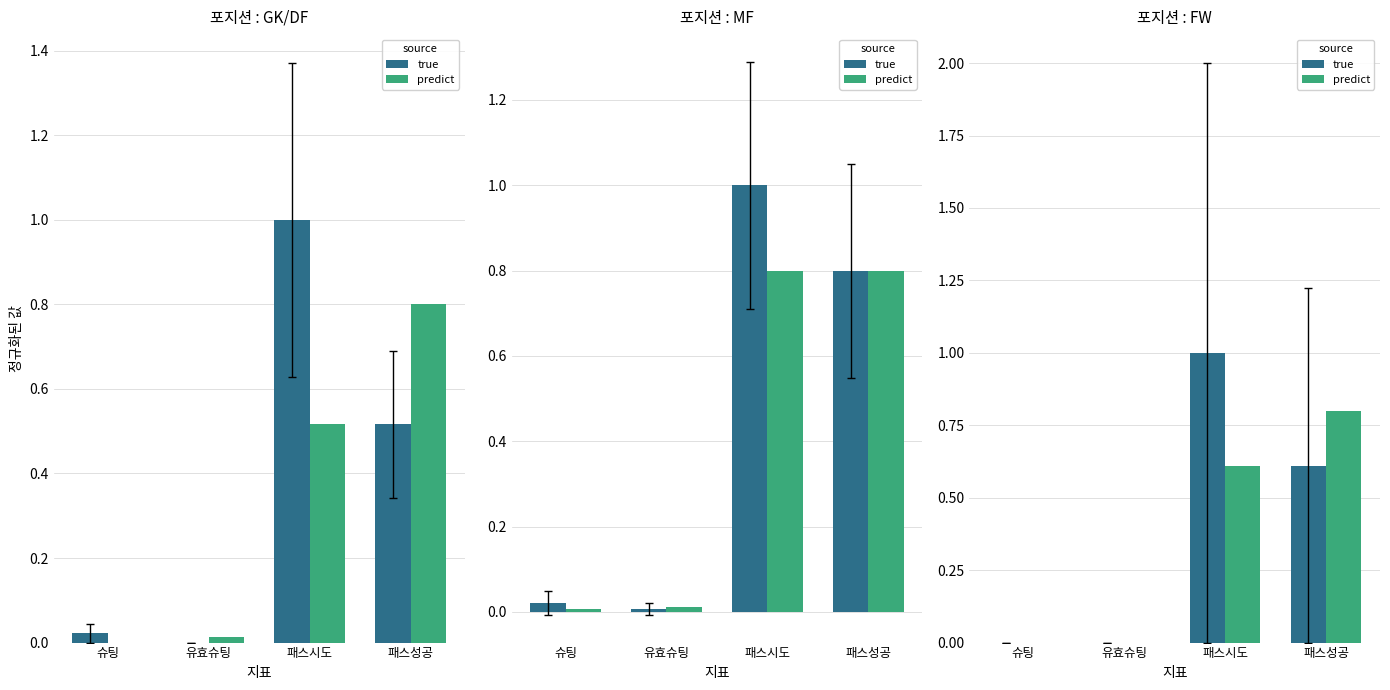

The true series shows -0.5 at 유효슈팅. True or false?

False